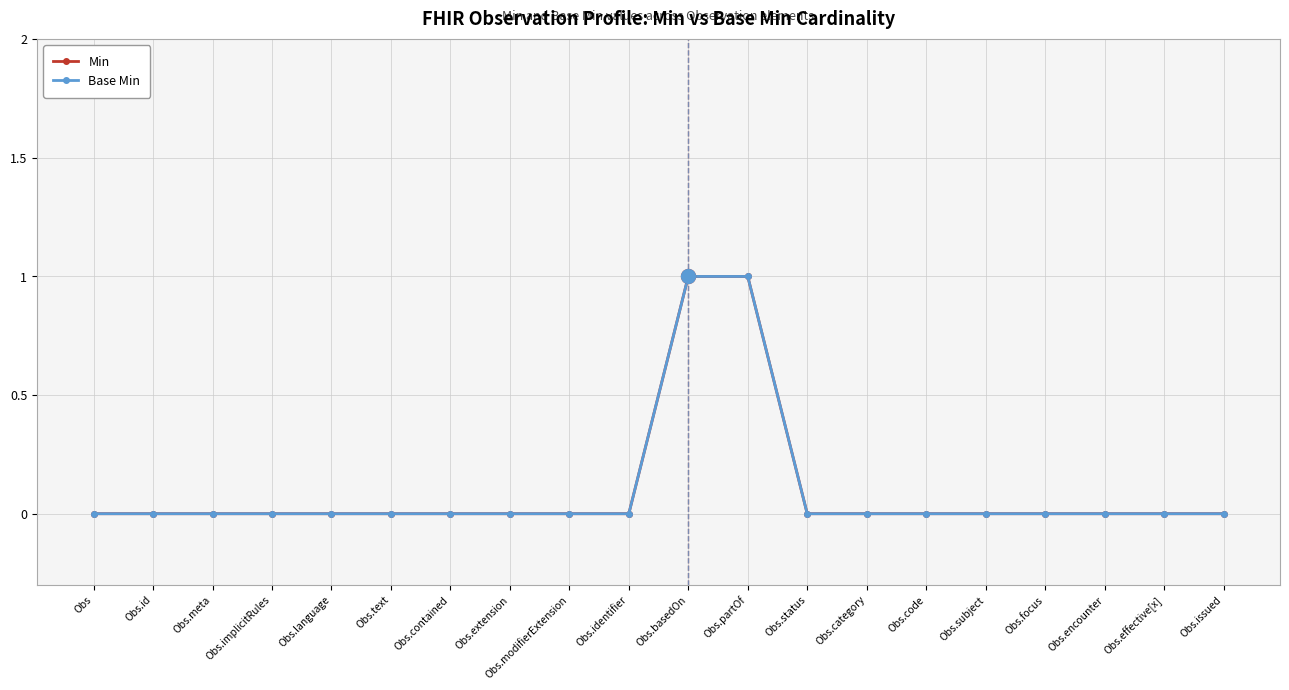

Which series changed the most between Obs.meta and Obs.status?

Min